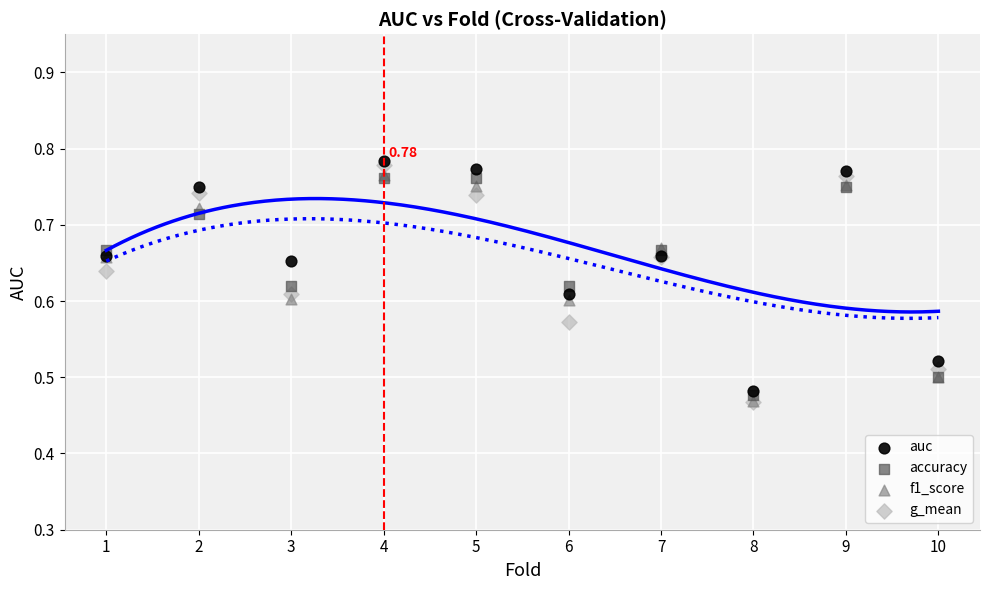

Which series contains the highest Y value?

auc